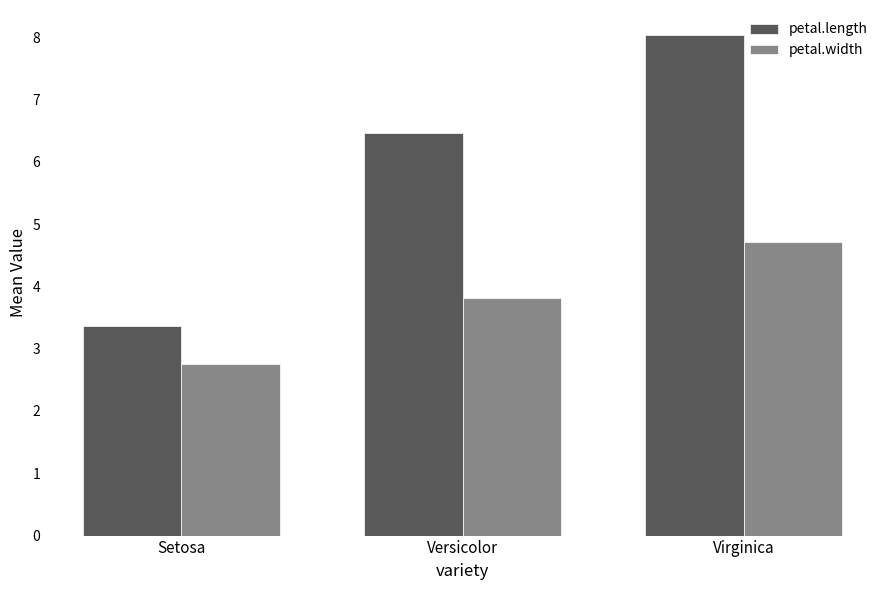

Which series has the widest spread of values?

petal.length